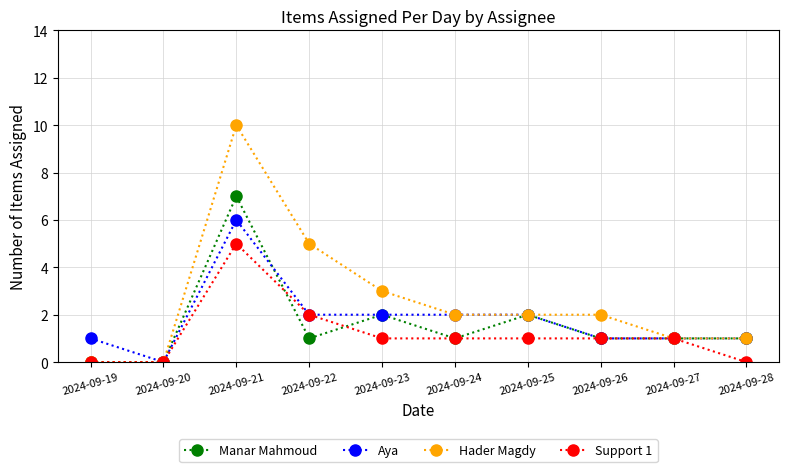

True or false: Hader Magdy has a value of -6 at 2024-09-20.

False